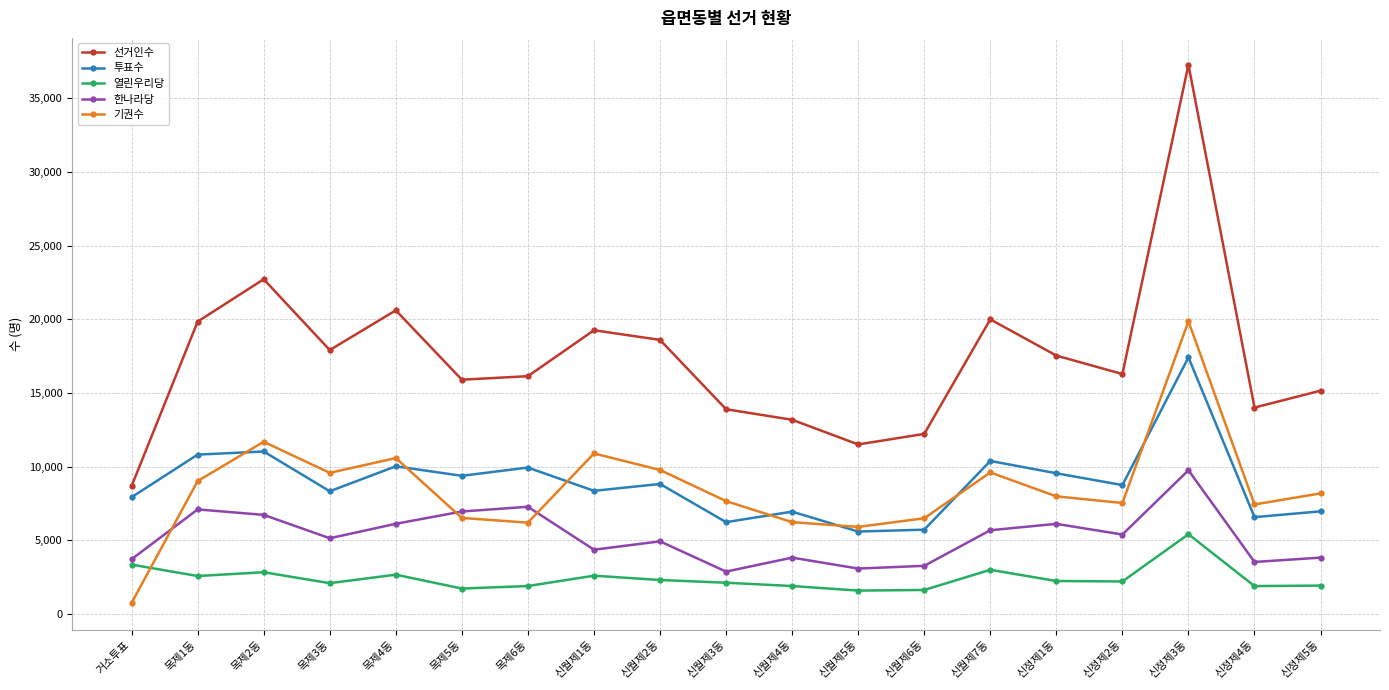

The value of 기권수 at 신정제5동 is 12782. True or false?

False